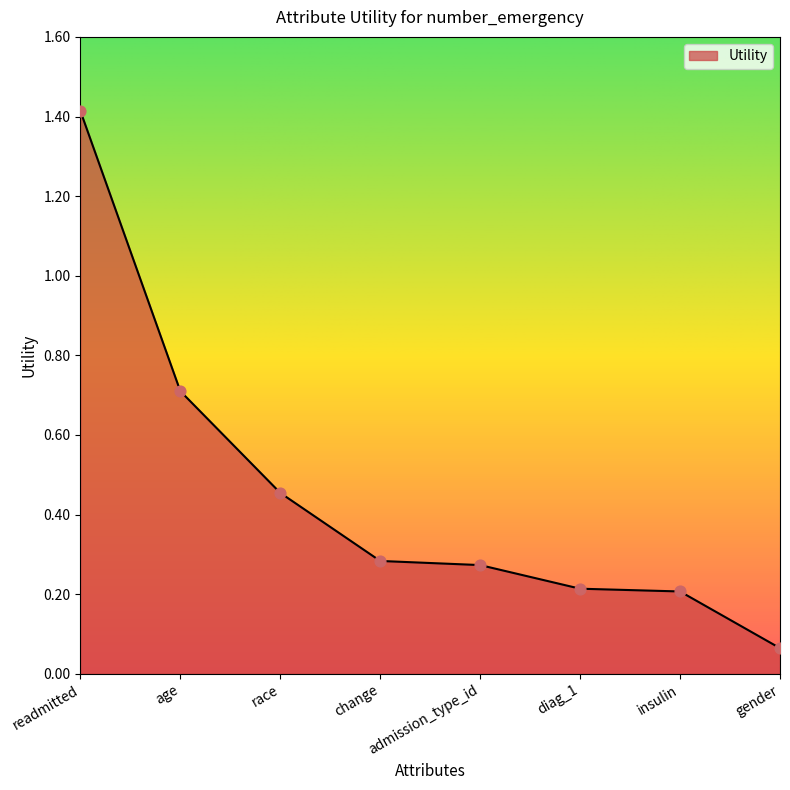

Between insulin and age, which is larger?

age